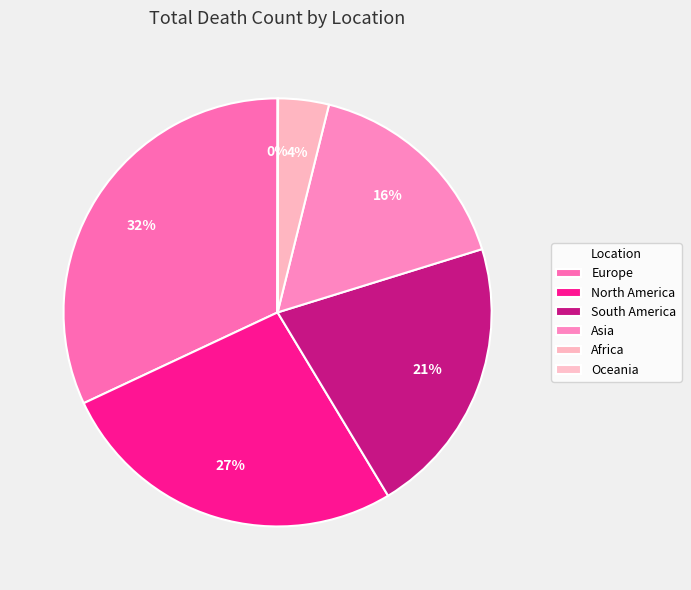

Do South America and Europe together represent more than half of the pie?

Yes